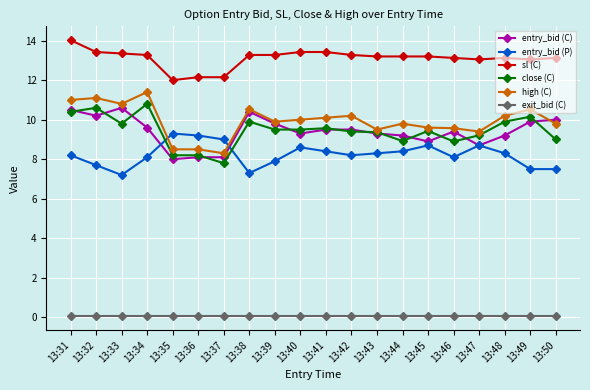

List the series in order of their peak value, lowest first.

exit_bid (C), entry_bid (P), entry_bid (C), close (C), high (C), sl (C)